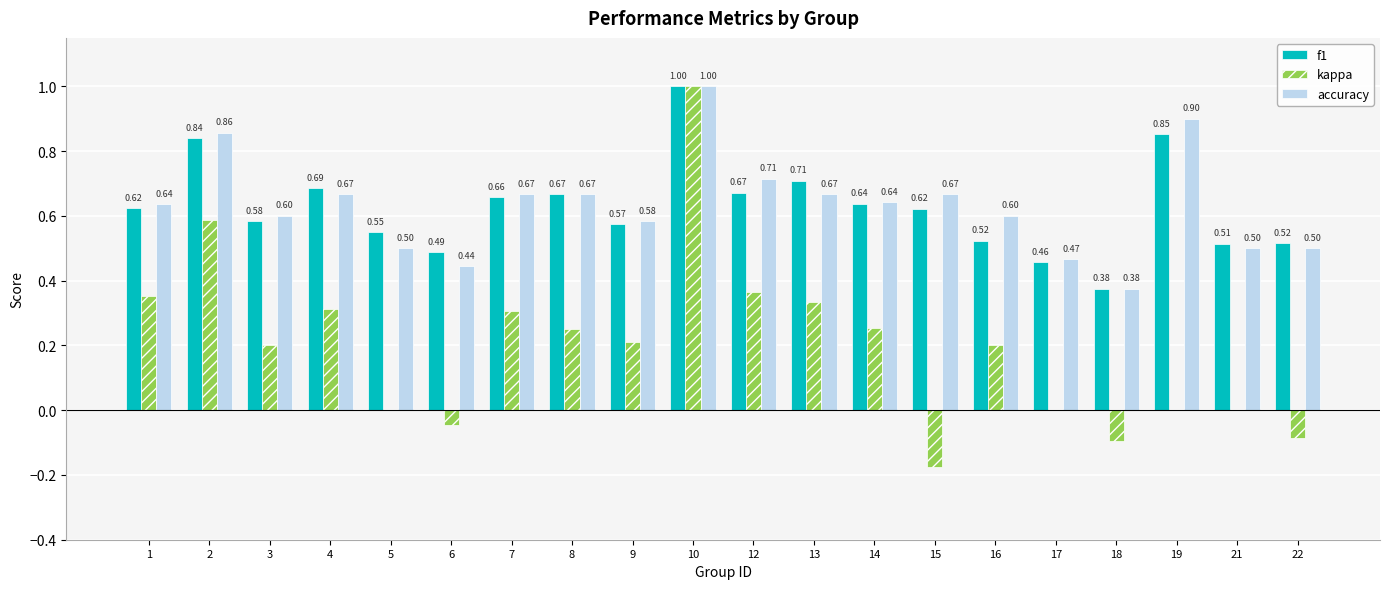

Which series changed the most between 8 and 10?

kappa